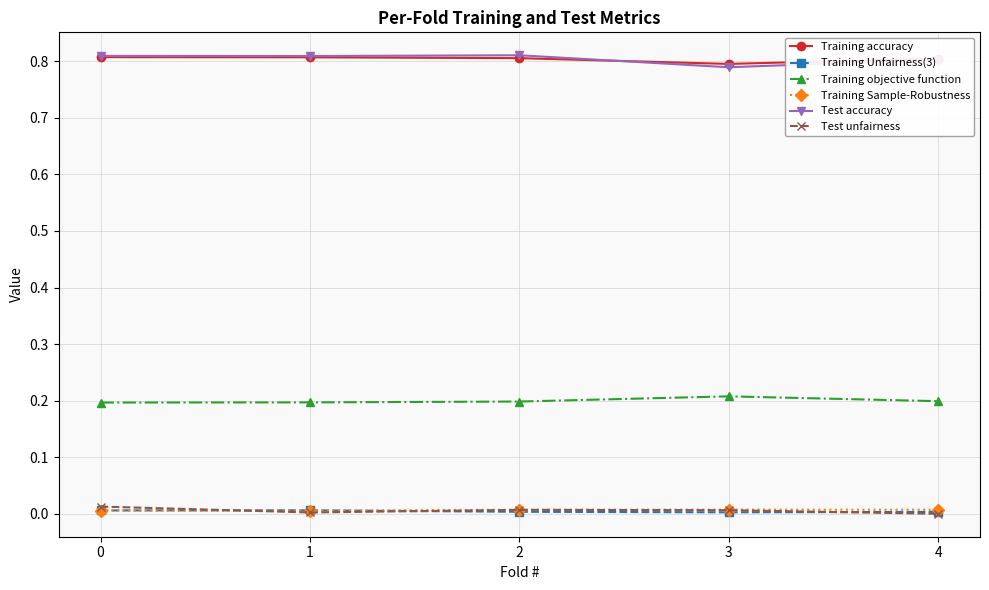

True or false: Training Sample-Robustness has more than 2 points higher than both neighbors.

False